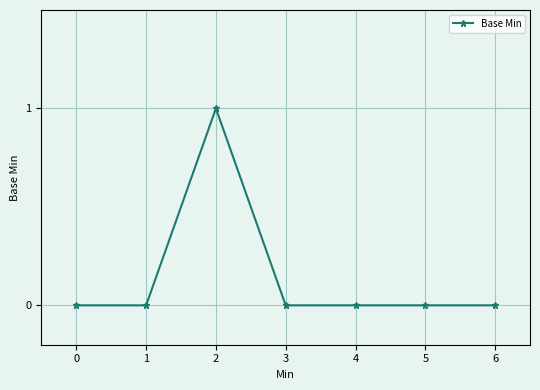

True or false: the data shows 0 at 3.

True